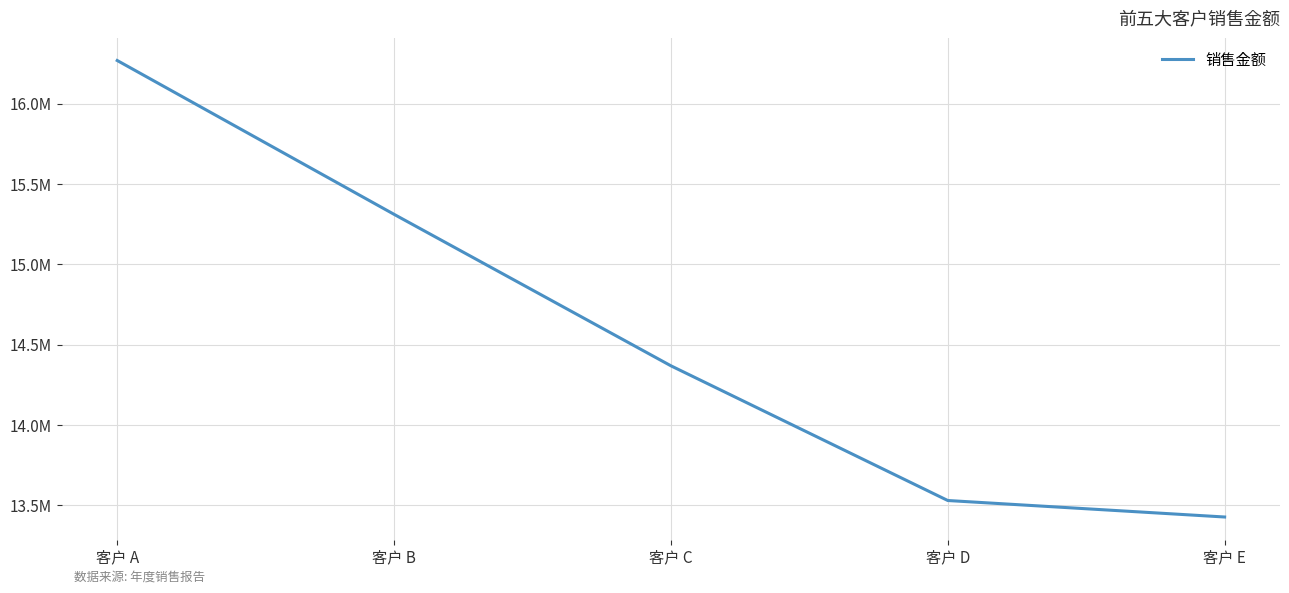

What is the minimum value shown in the chart?

13426619.8